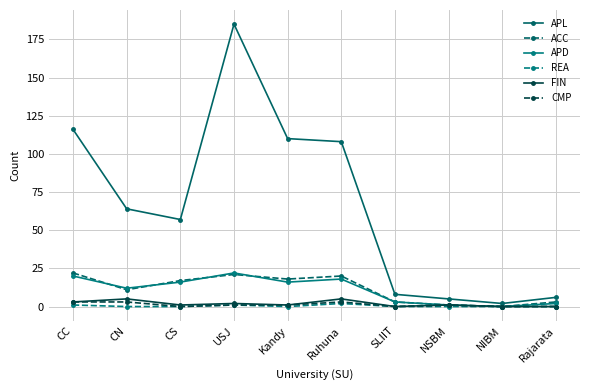

How many distinct data groups are displayed?

6